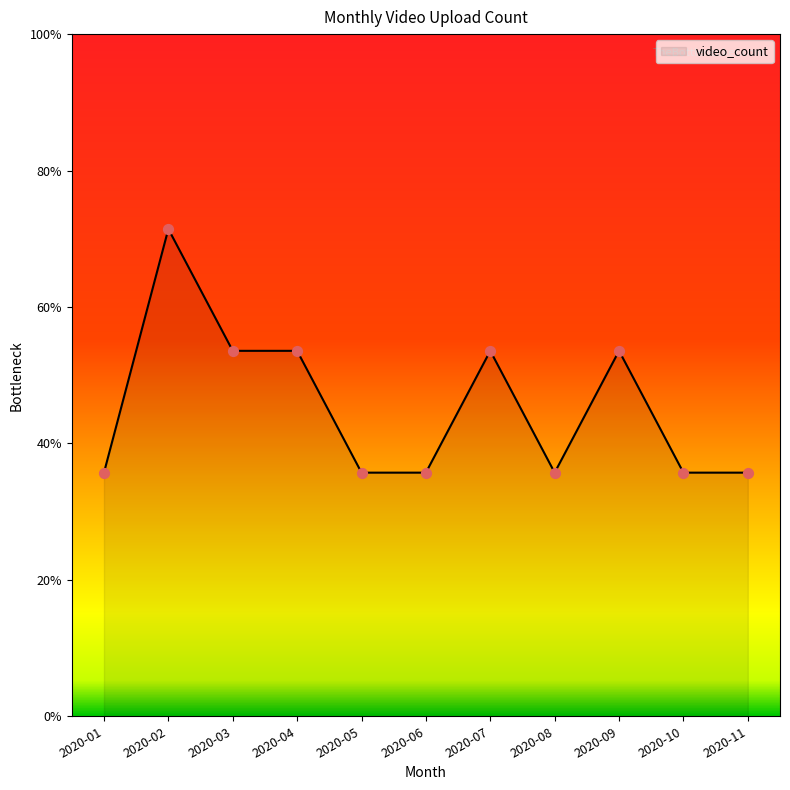

Does the chart have visible grid lines?

No